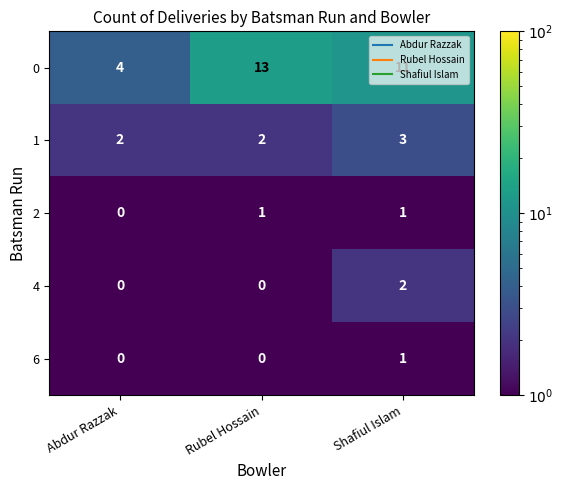

The value of 6 at Shafiul Islam is 1. True or false?

True